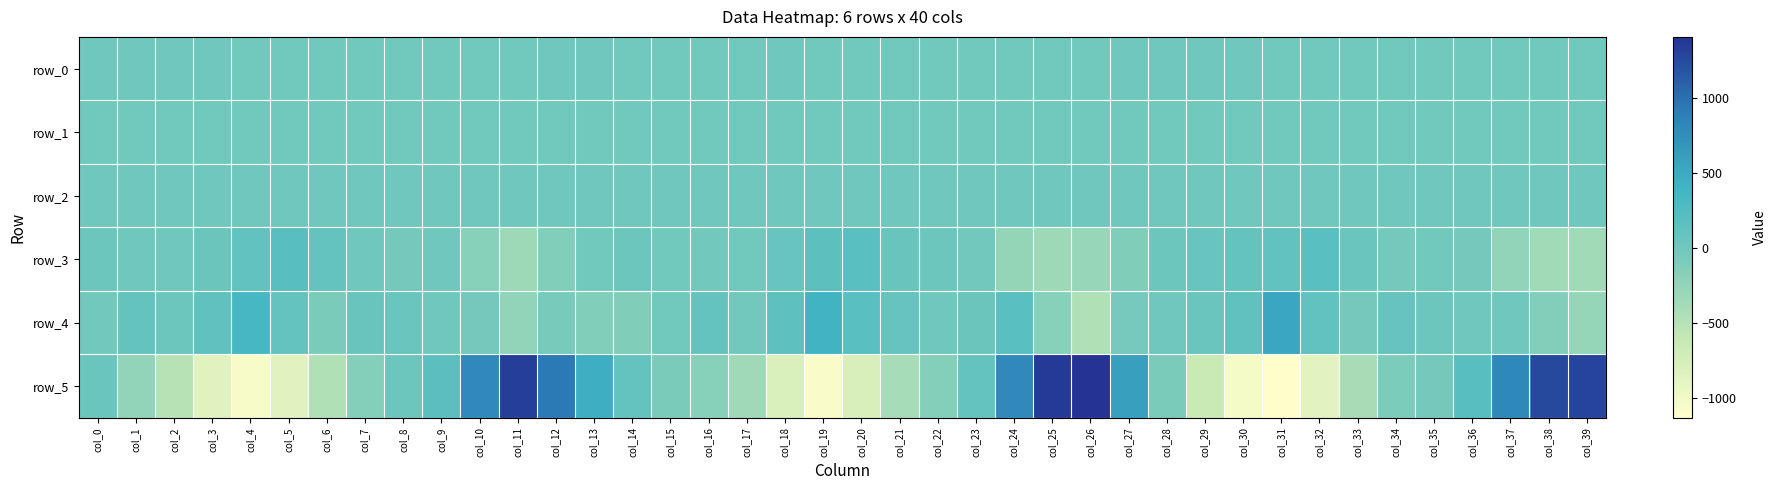

Read the row_1 value at col_21.

-0.2